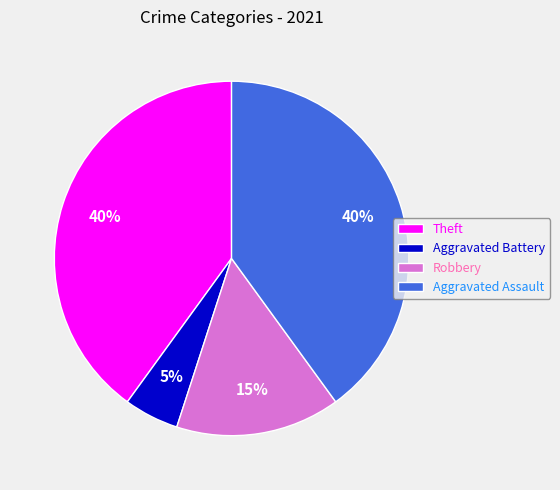

Does Aggravated Assault represent more than half of the total?

No